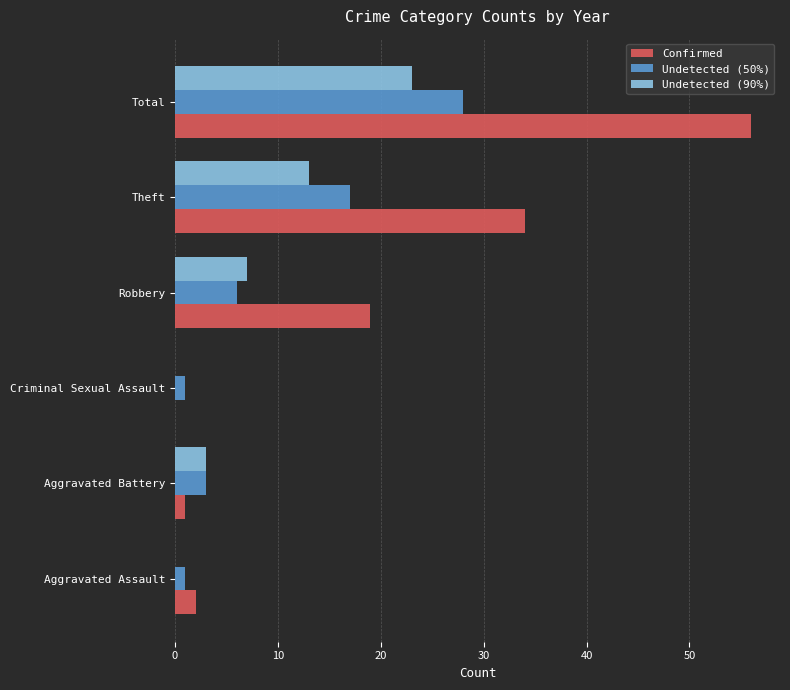

Count the number of categories in the chart.

6